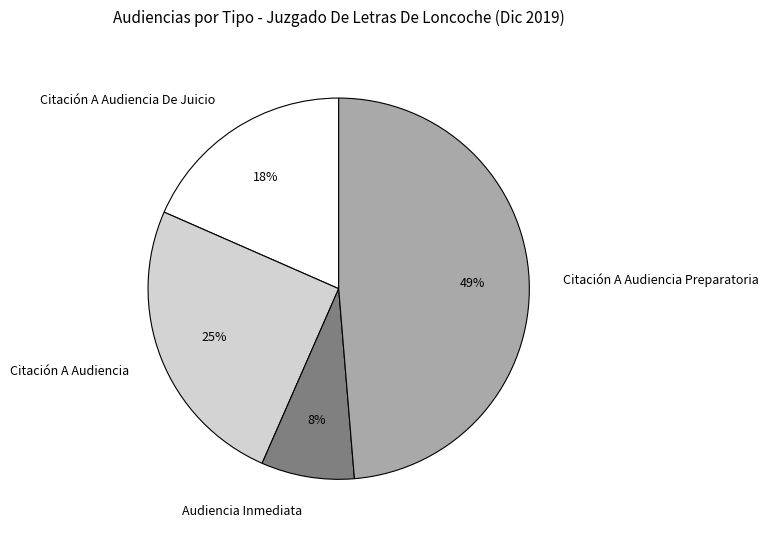

What is the ratio of the value at Citación A Audiencia De Juicio to the value at Citación A Audiencia?

0.7